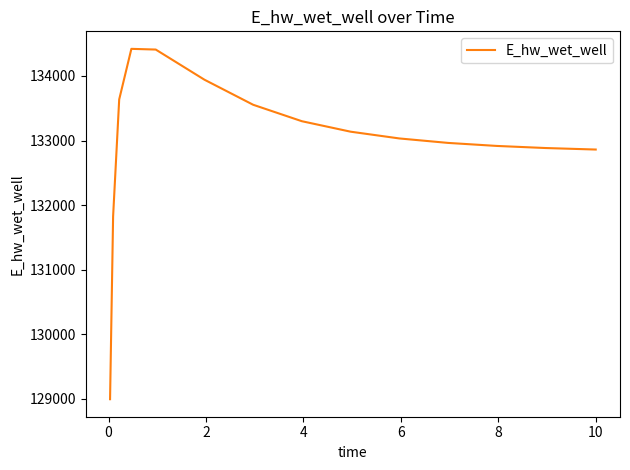

What is the greatest value displayed?

134419.7